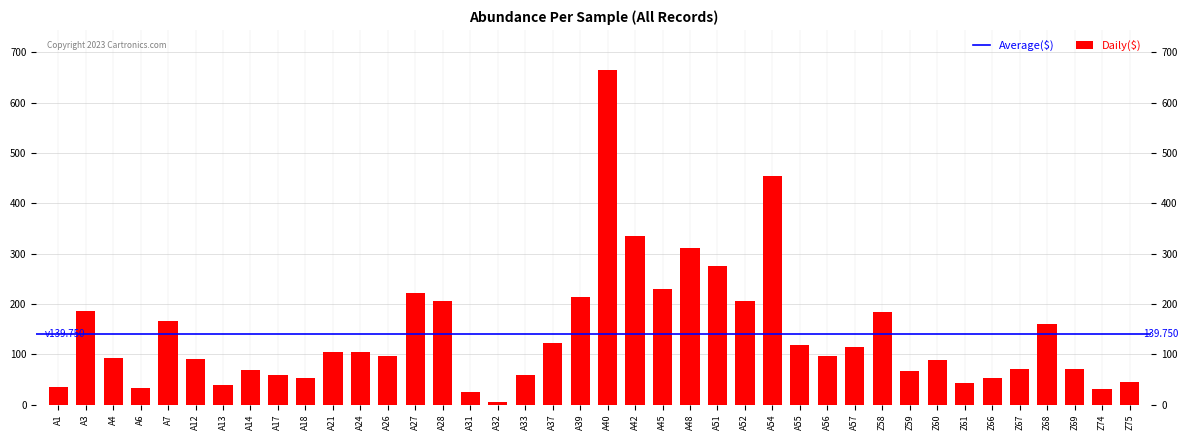

How many distinct data groups are displayed?

1